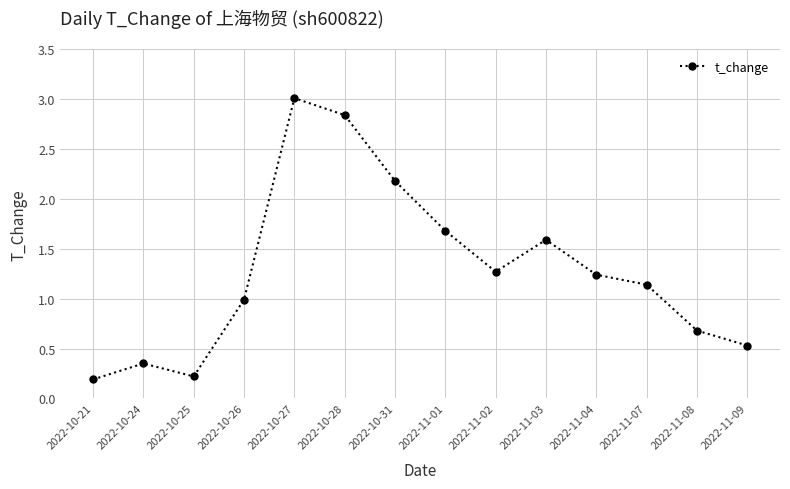

What is the label of the 11th point from the left?

2022-11-04